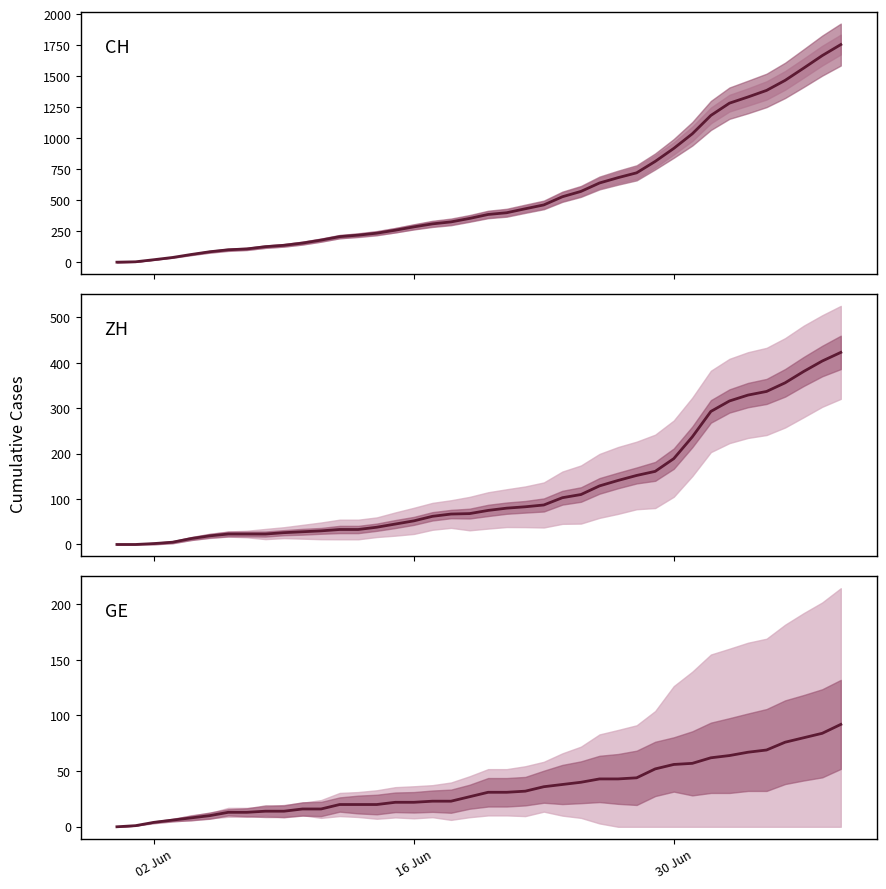

At how many categories does at least one series exceed 681?

13